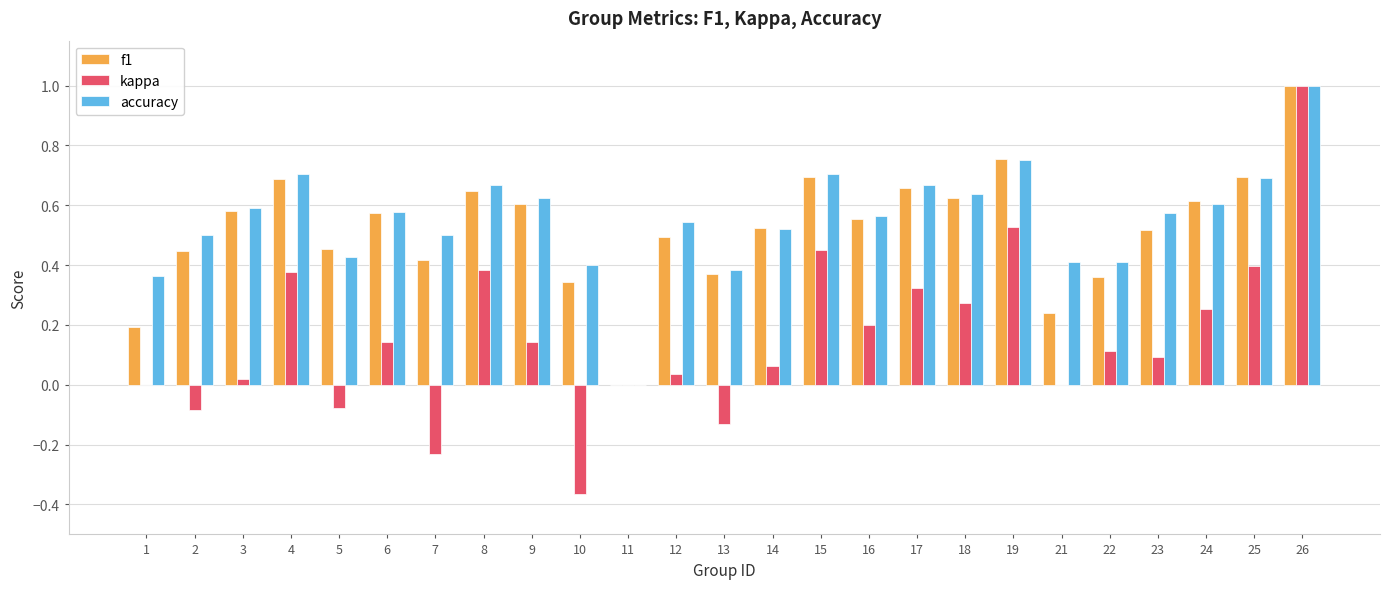

How many distinct data groups are displayed?

3